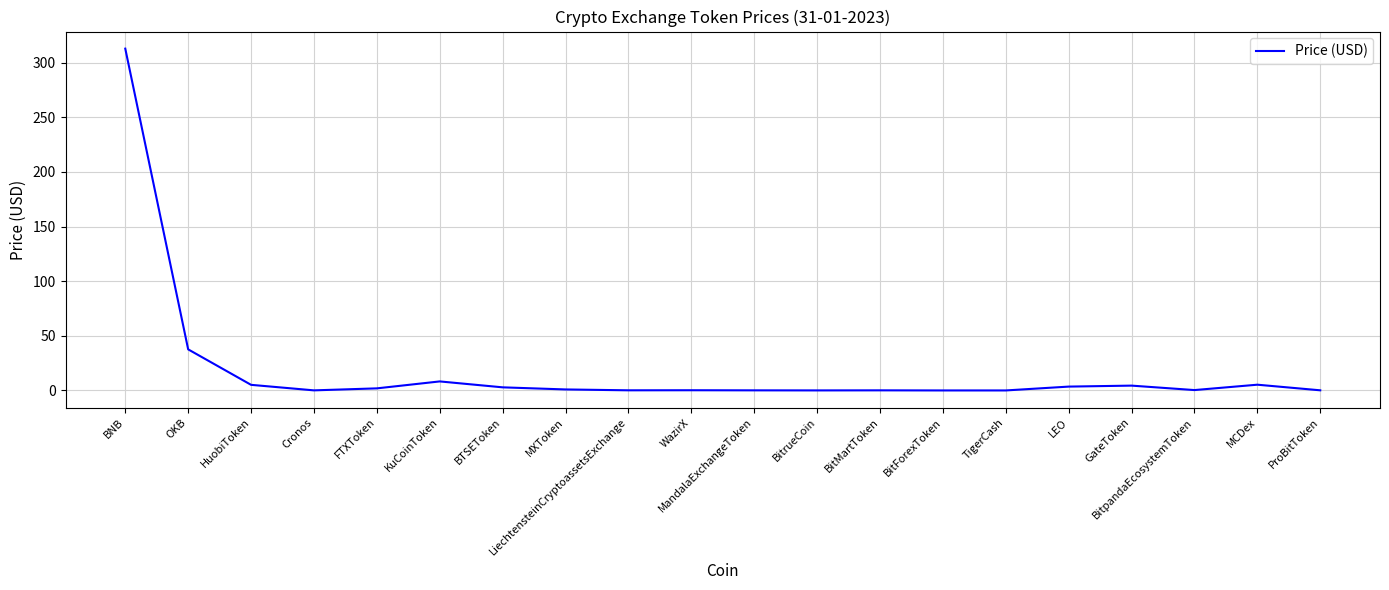

Between OKB and WazirX, which is larger?

OKB